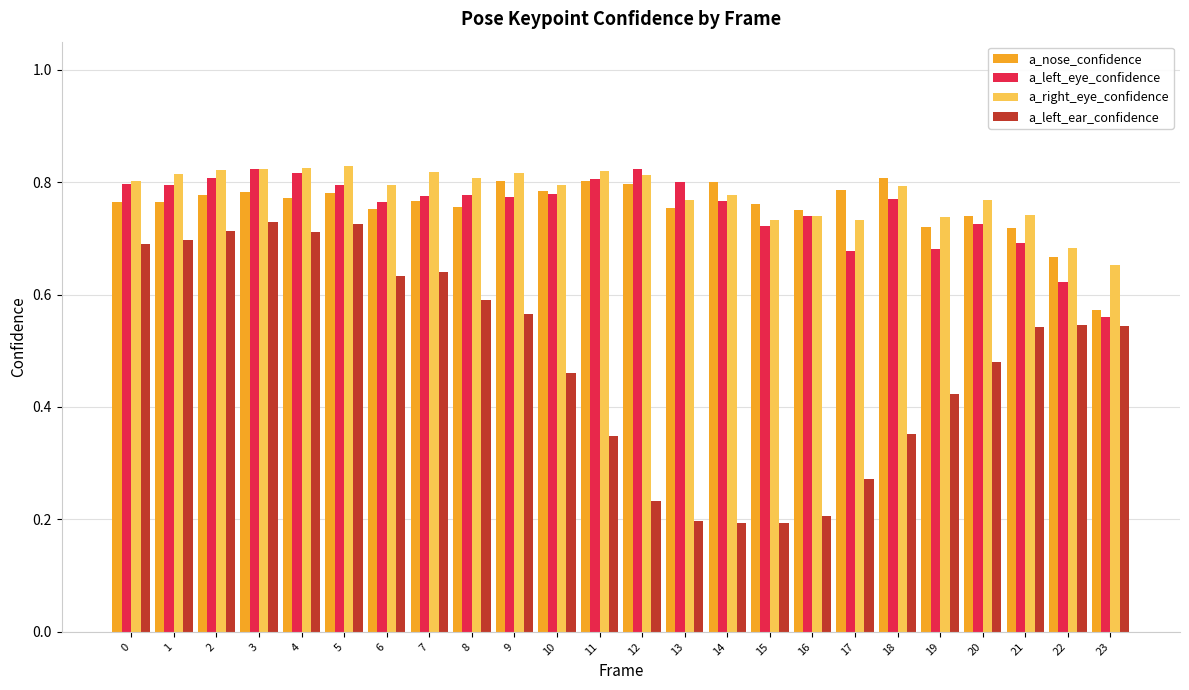

What is the sum of the a_left_ear_confidence values at 0 and 16?

0.9